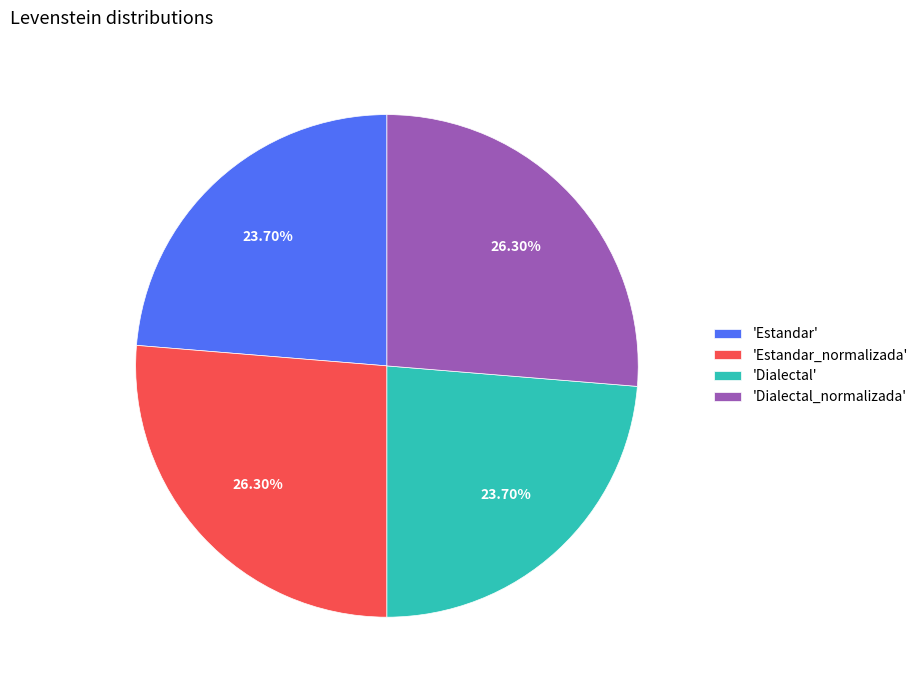

Does 'Estandar_normalizada' account for over 50% of the chart?

No